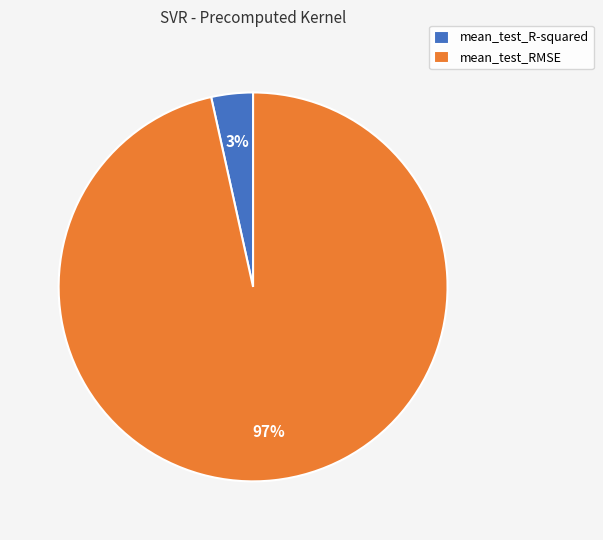

Which category accounts for the majority?

mean_test_RMSE